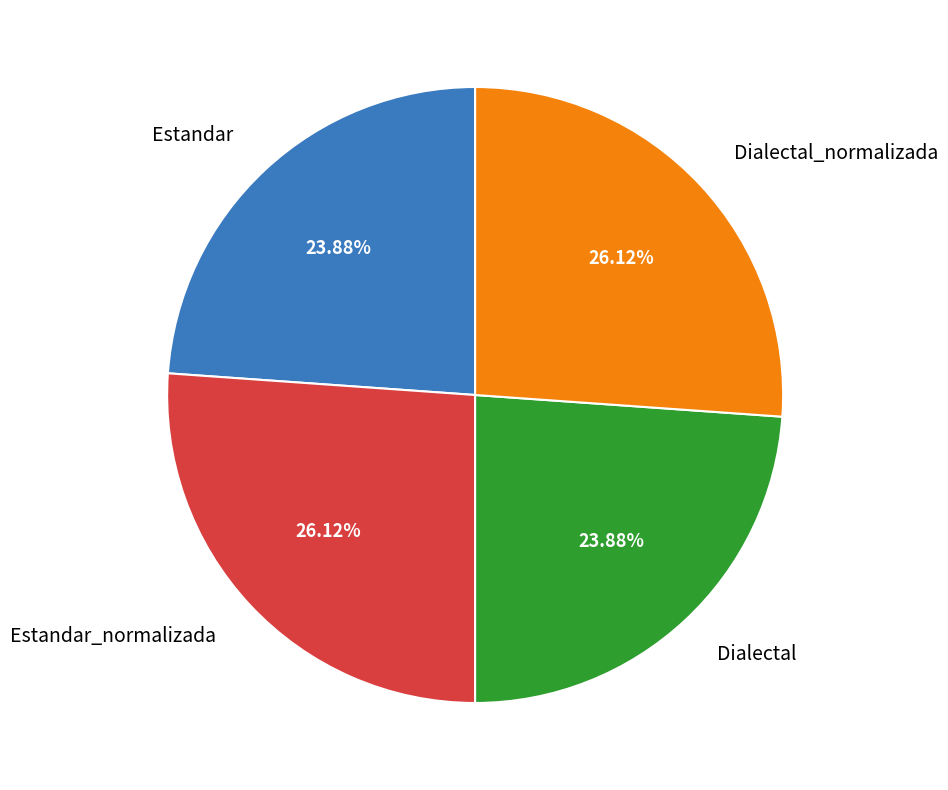

How many segments does this pie chart have?

4